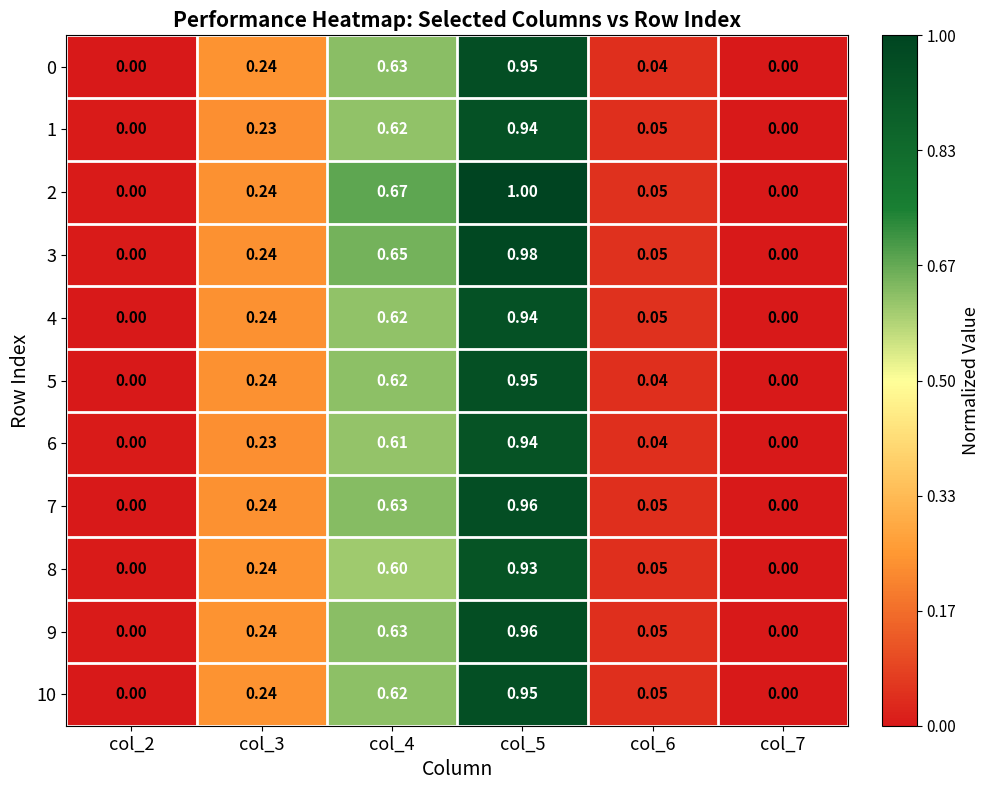

Is the value of 9 at col_6 greater than the value of 3 at col_5?

No